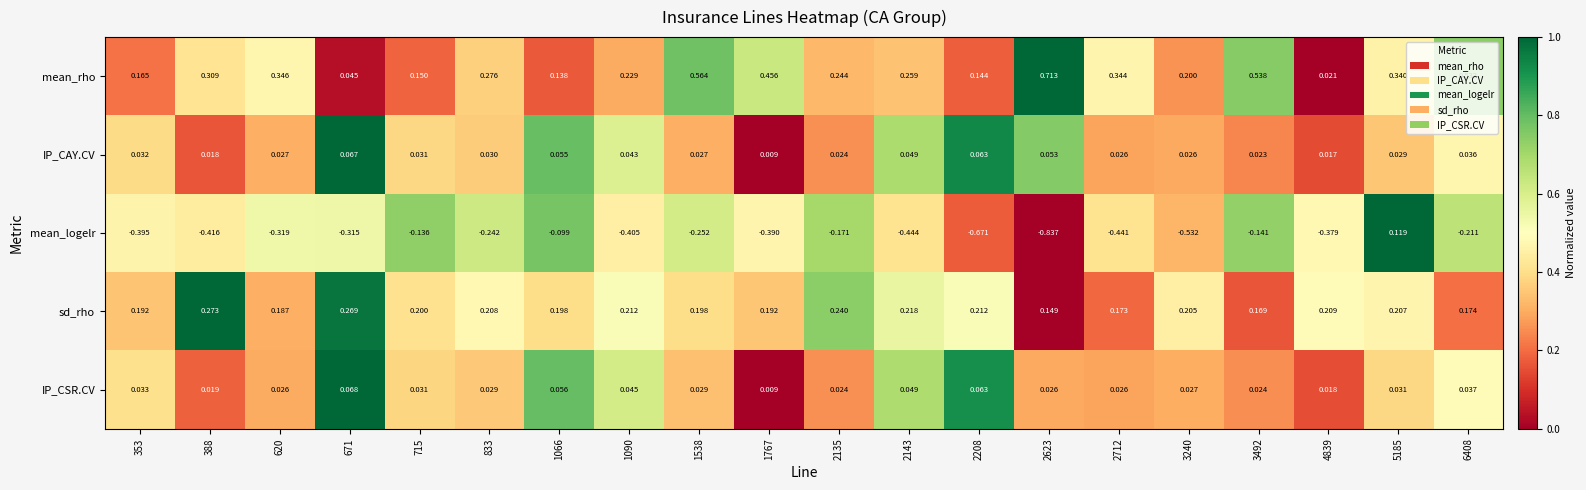

Which series has the largest total across all categories?

mean_rho